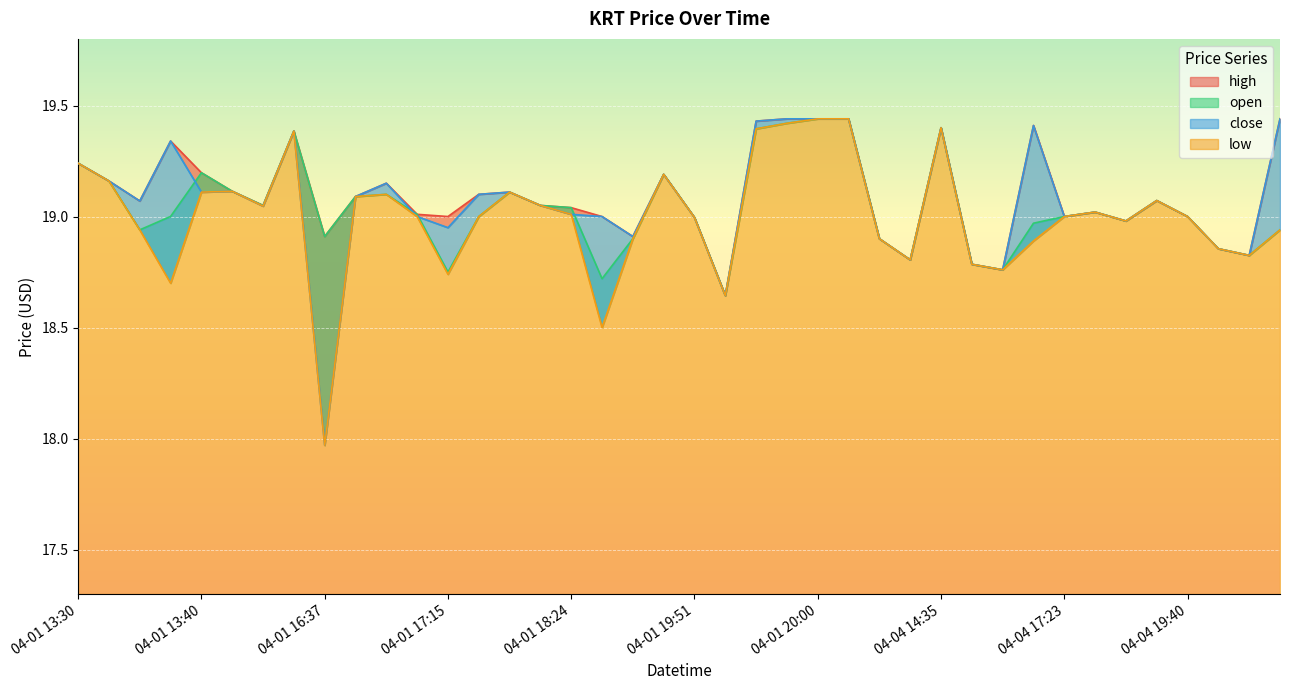

The value of low at 04-04 16:23 is 18.8. True or false?

True